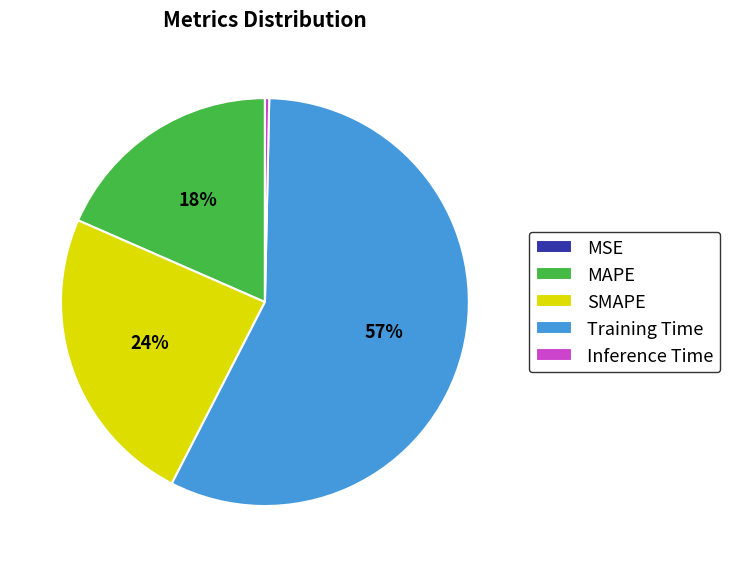

Is it true that MAPE is 29% of the pie?

False